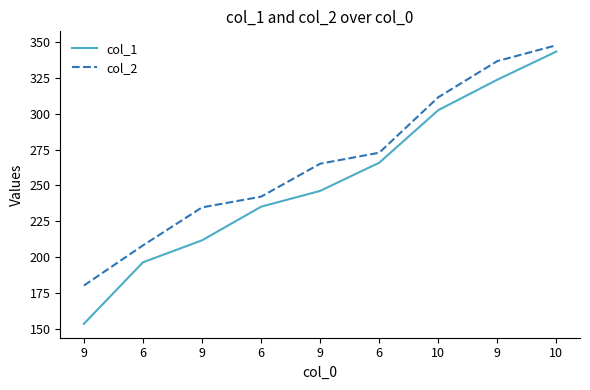

What are all the series names shown in the legend?

col_1, col_2